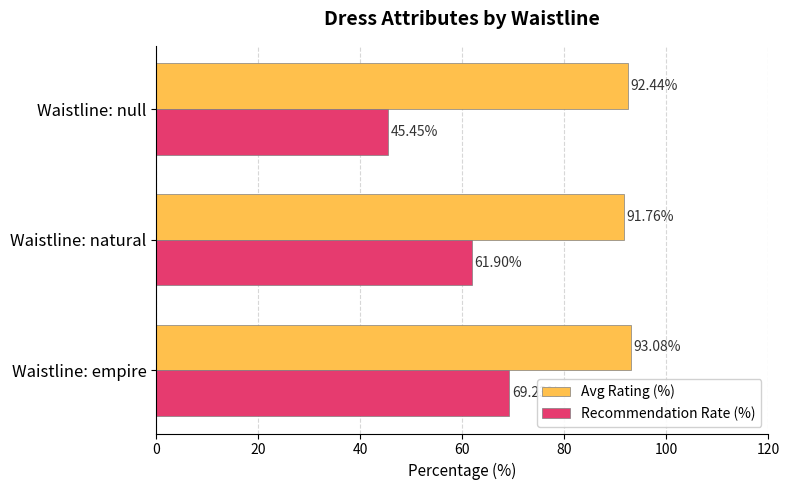

Rank the series by their maximum value, from lowest to highest.

Recommendation Rate (%), Avg Rating (%)